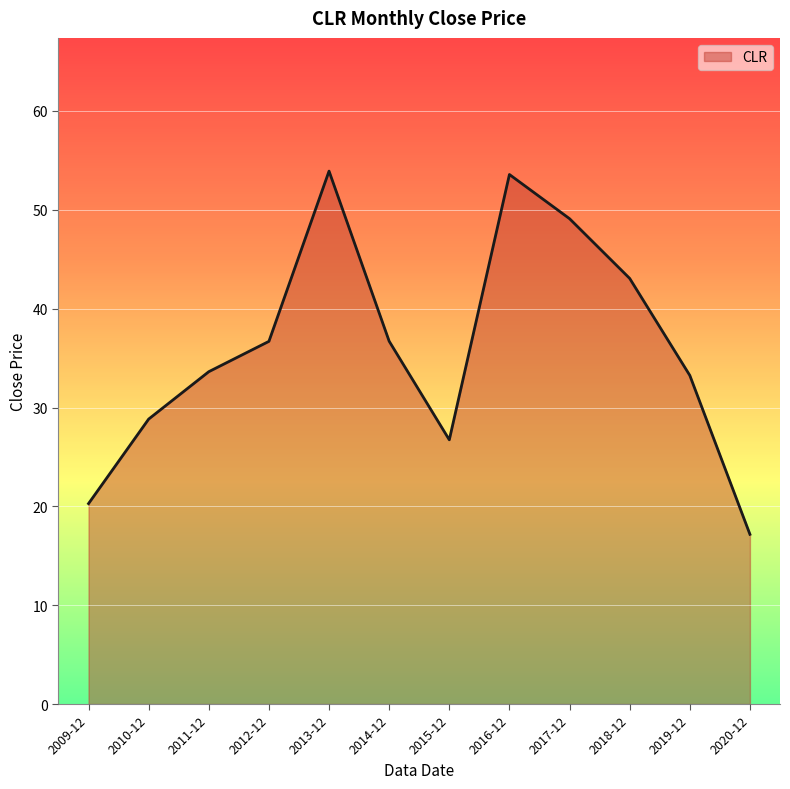

Is it true that the value at 2011-12 is 33.6?

True